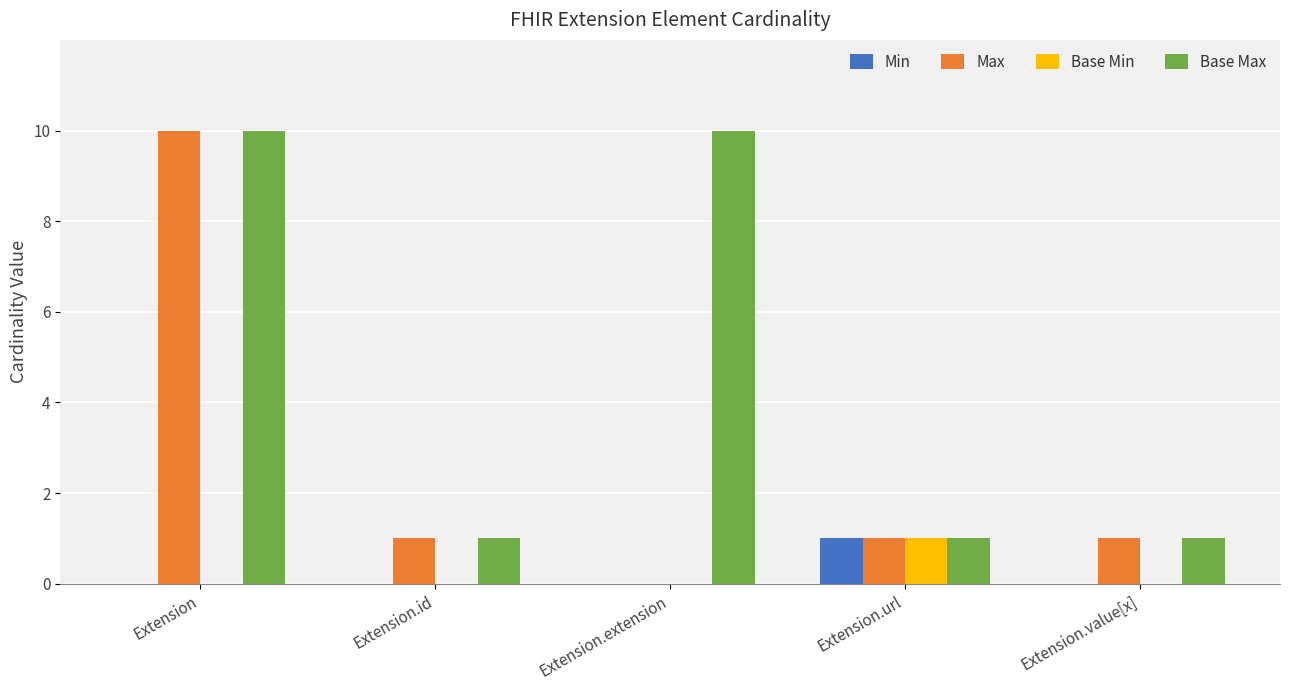

Which series has the widest spread of values?

Max